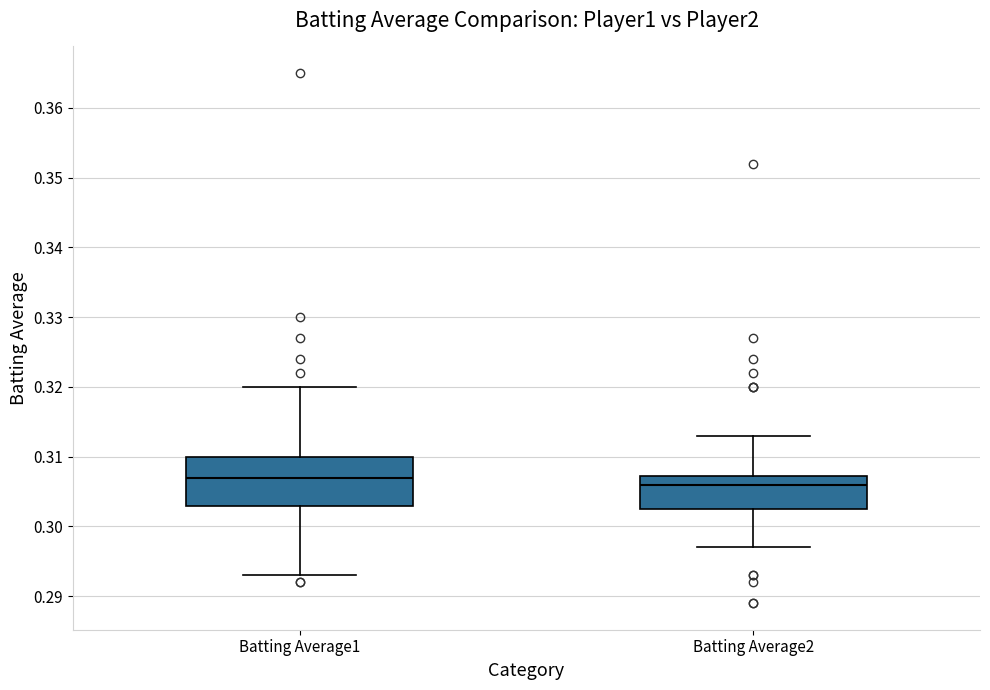

Which box is the tallest, from its lower edge to its upper edge?

Batting Average1